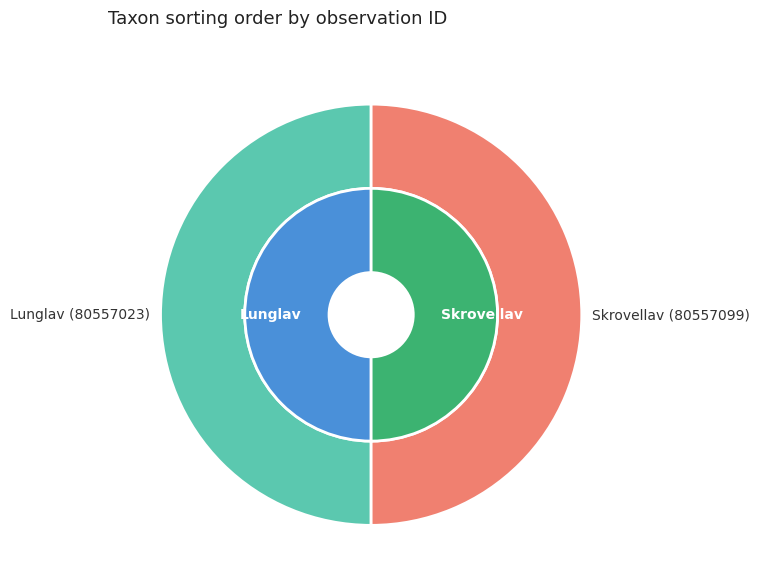

At Lunglav (80557023), list the series in order from smallest to largest.

outer, inner